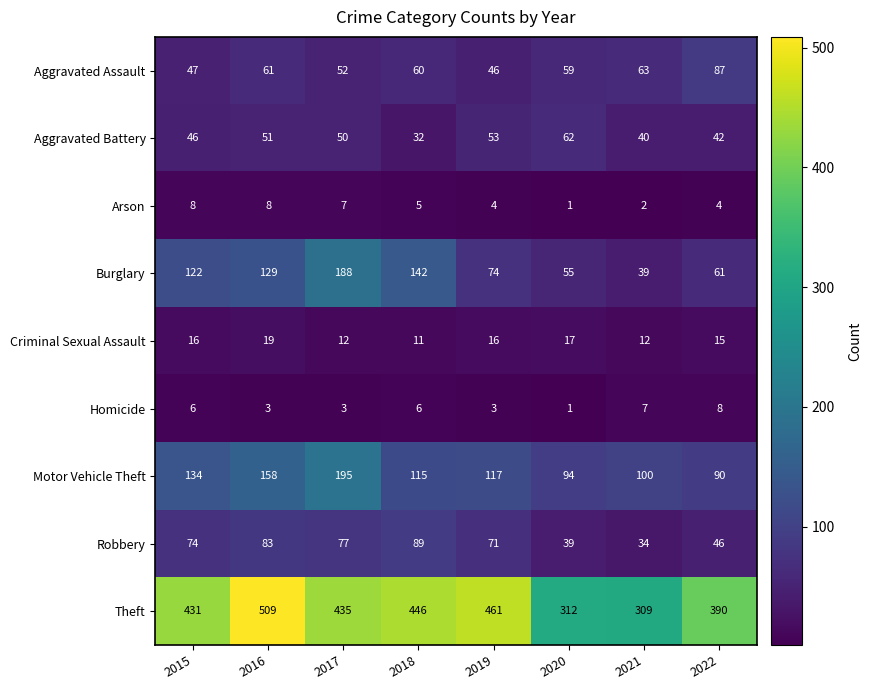

Which series has the widest spread of values?

Theft